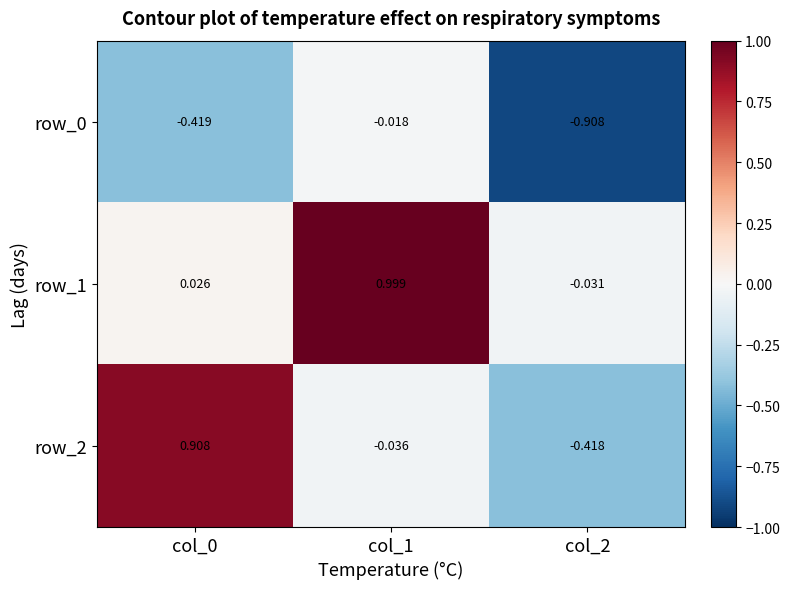

Is the value of row_1 at col_2 greater than the value of row_2 at col_0?

No